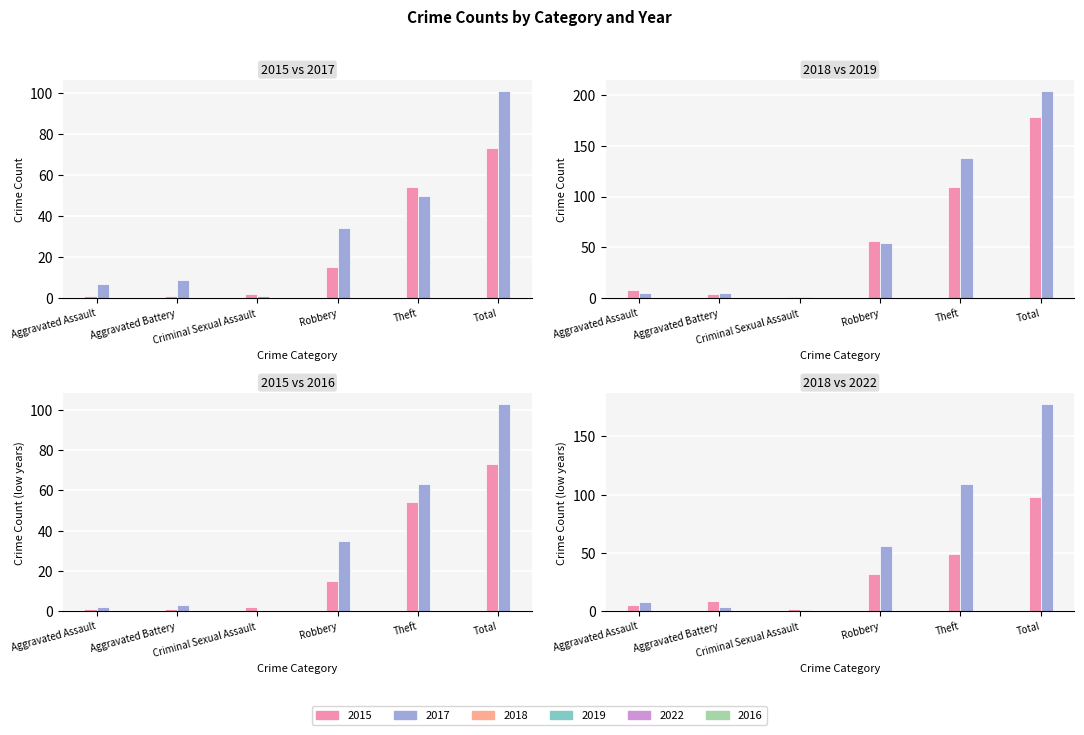

Which series changed the most between Aggravated Assault and Criminal Sexual Assault?

2018